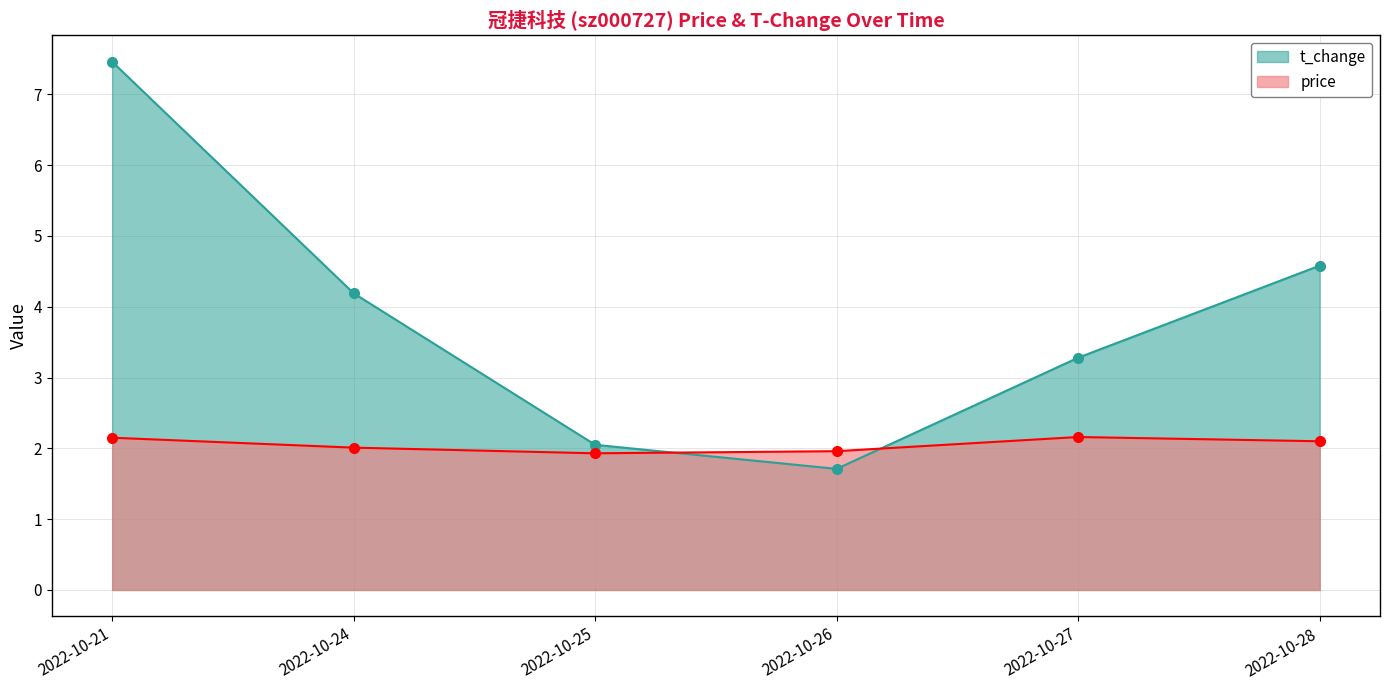

Between 2022-10-27 and 2022-10-25, which is larger?

2022-10-27